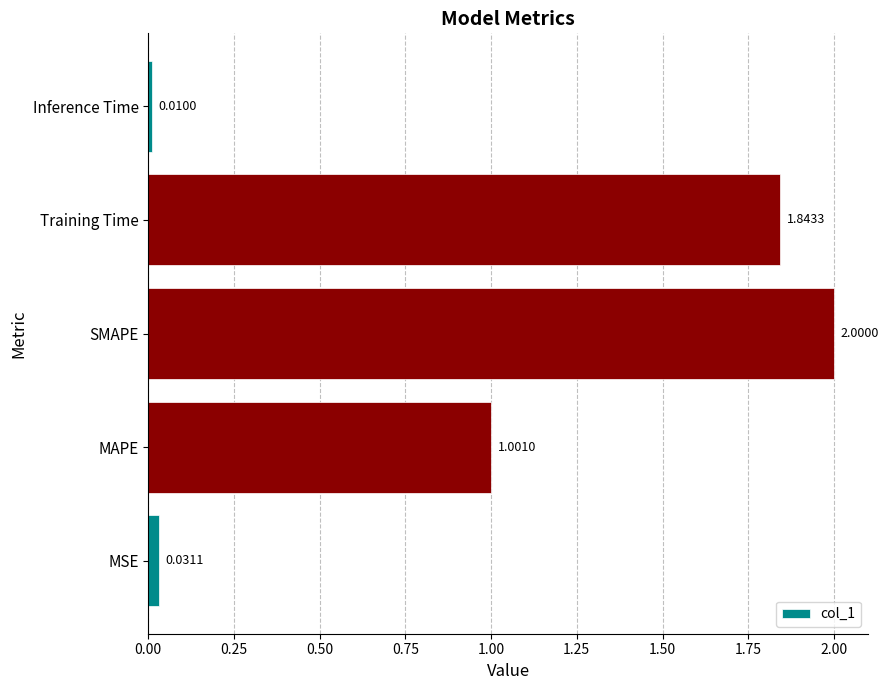

Does the chart contain stacked bars?

No